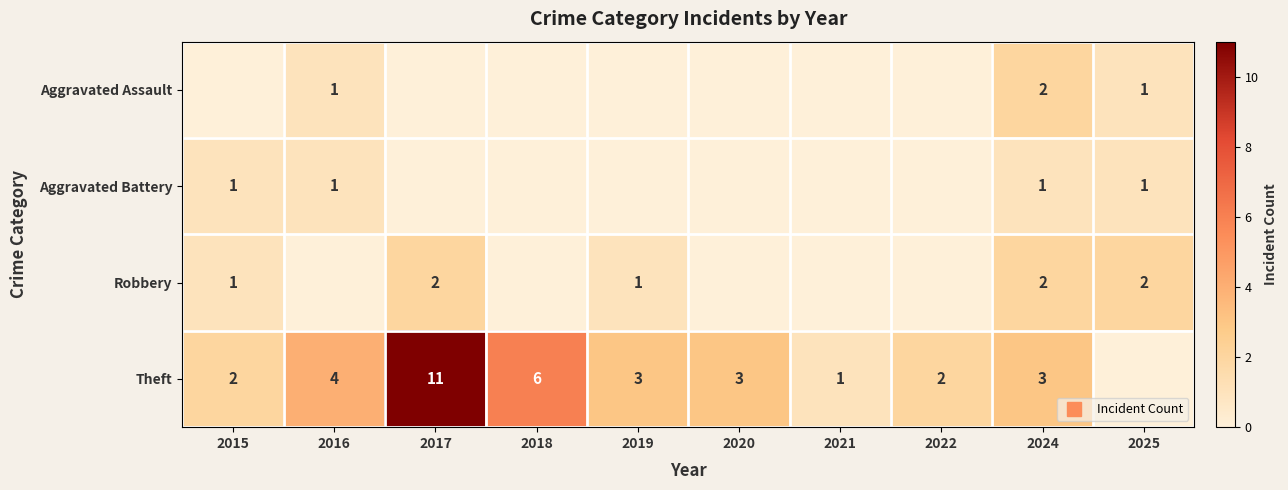

How many data points in Aggravated Assault are above 0?

3